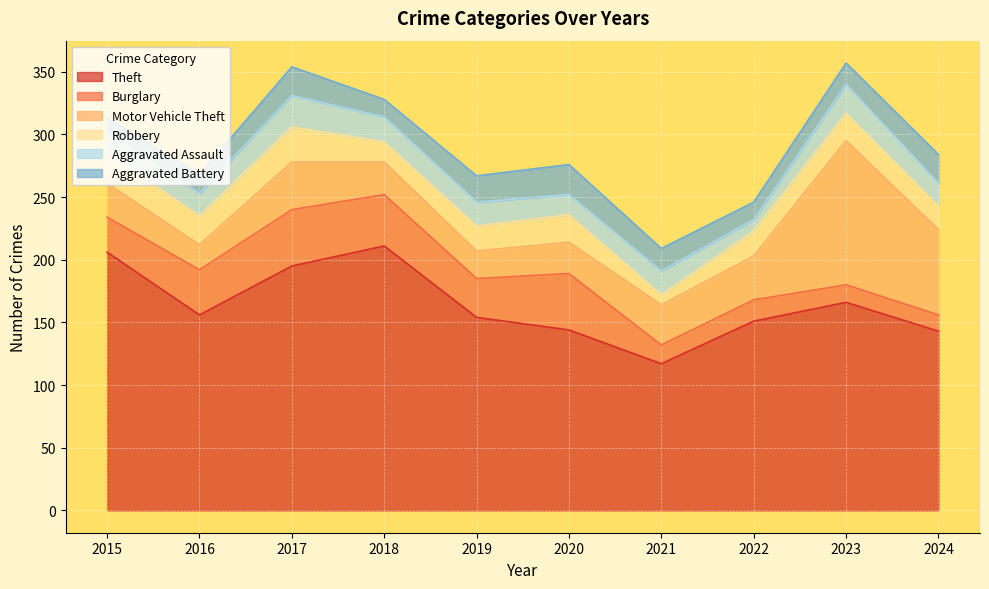

Is the value of Theft at 2022 greater than the value of Motor Vehicle Theft at 2024?

Yes